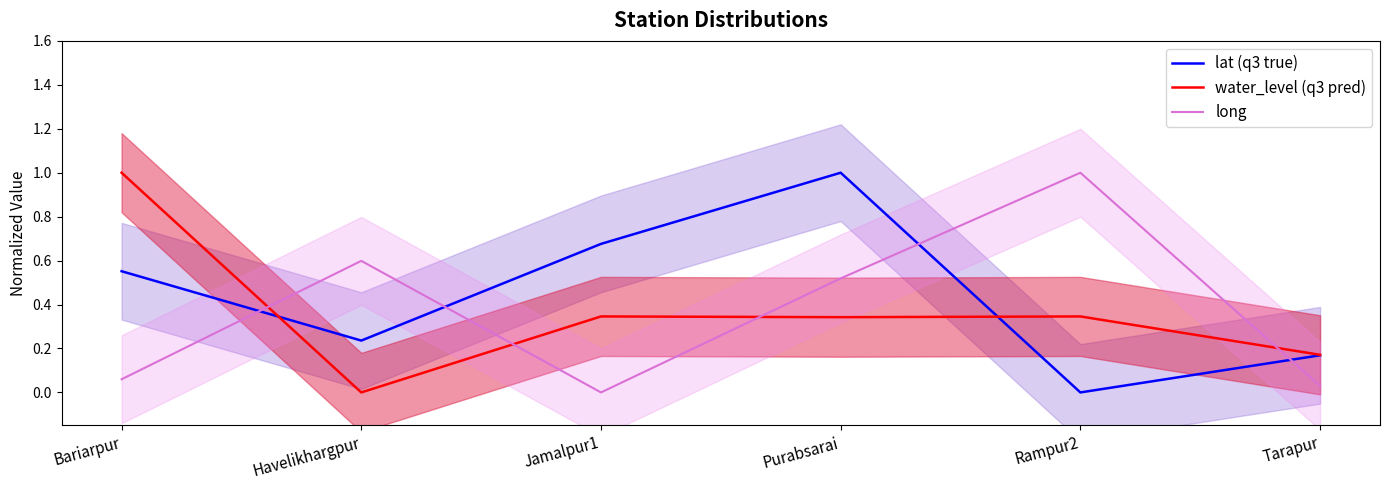

Rank the series by their maximum value, from lowest to highest.

long, lat (q3 true), water_level (q3 pred)